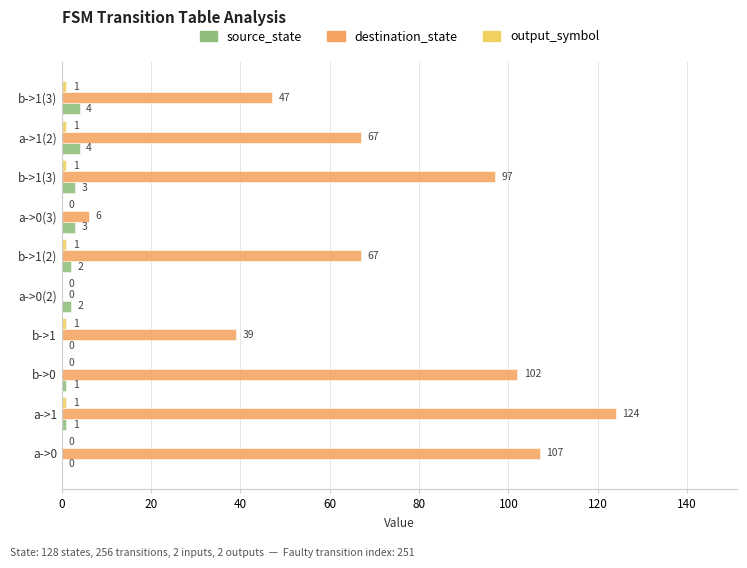

Count the number of categories in the chart.

10